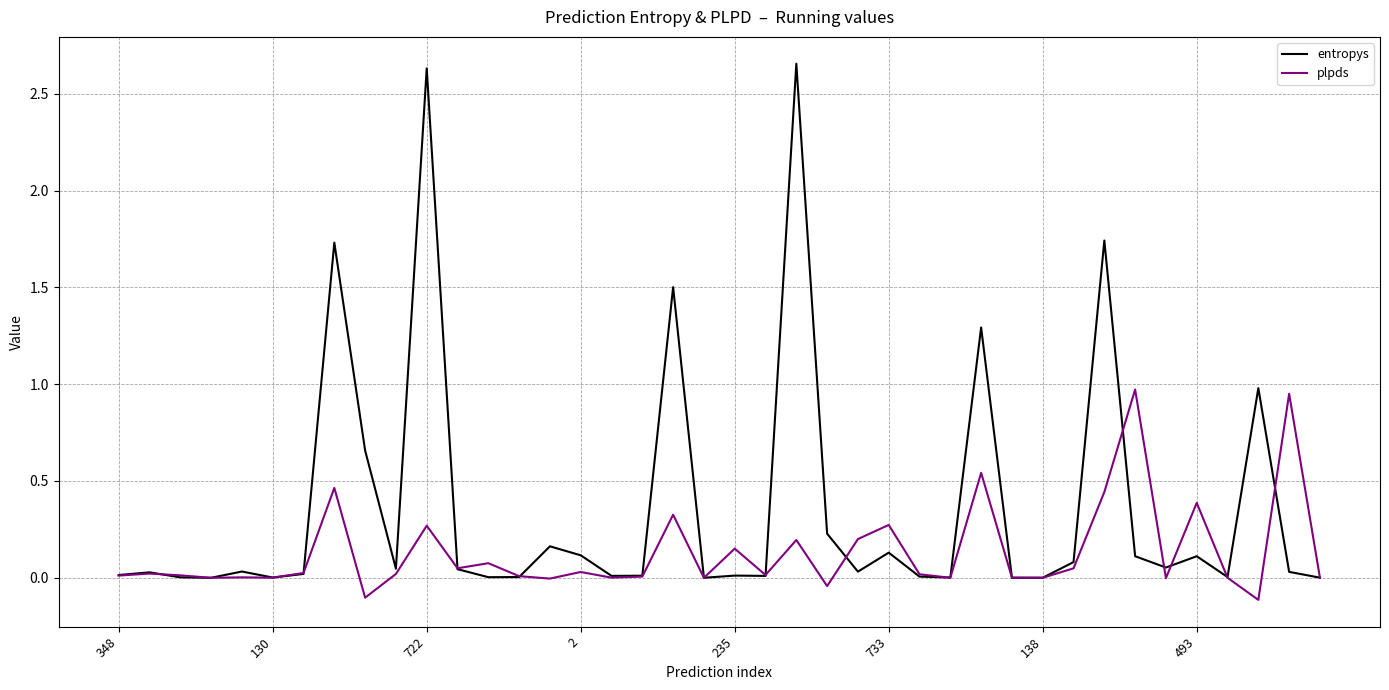

Which series has the largest total across all categories?

entropys